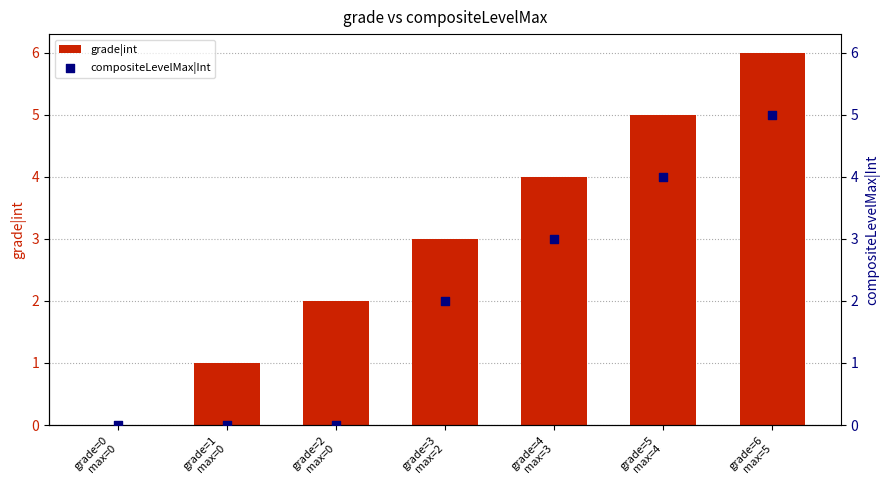

Which series has the widest spread of Y values?

grade|int